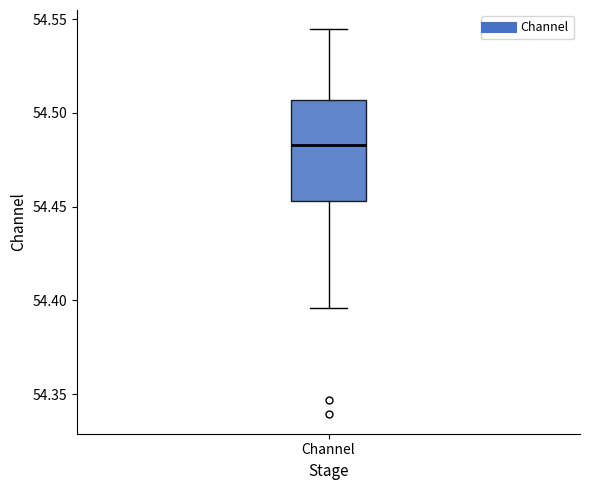

Transcribe this box plot: give where the median line is, the range the box spans, and where the two whiskers end, as read against the y-axis. The values are not printed on the chart, so give them approximately, as read against the axis.

median 54.485, box 54.455 to 54.505, whiskers 54.395 to 54.545